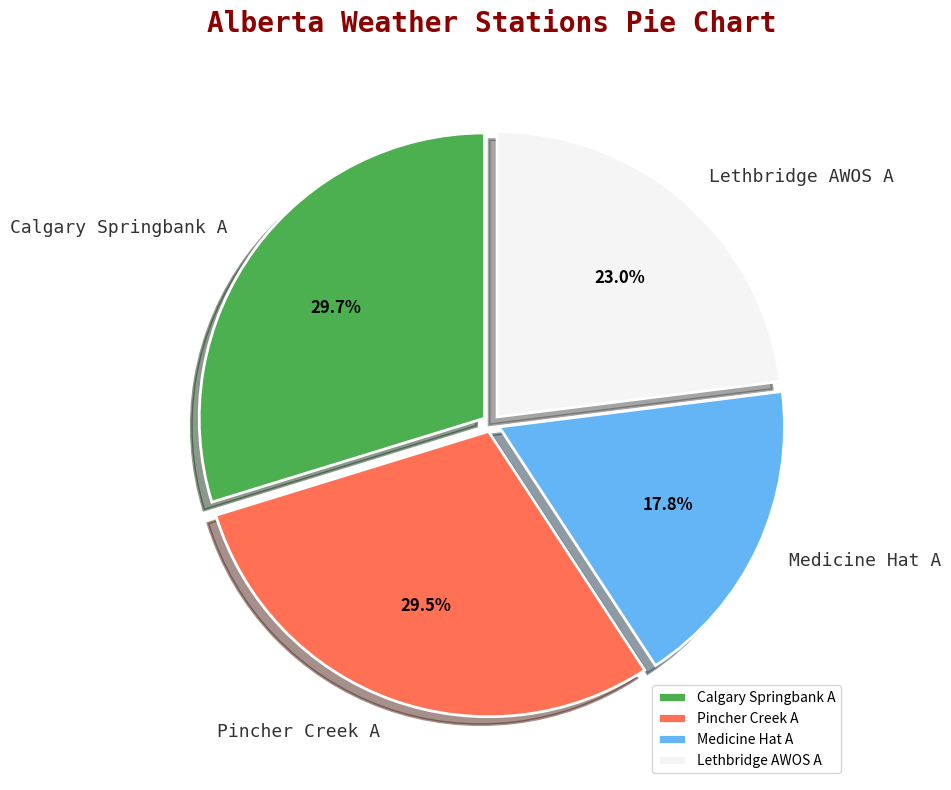

Combined, do Lethbridge AWOS A and Pincher Creek A account for over 50%?

Yes